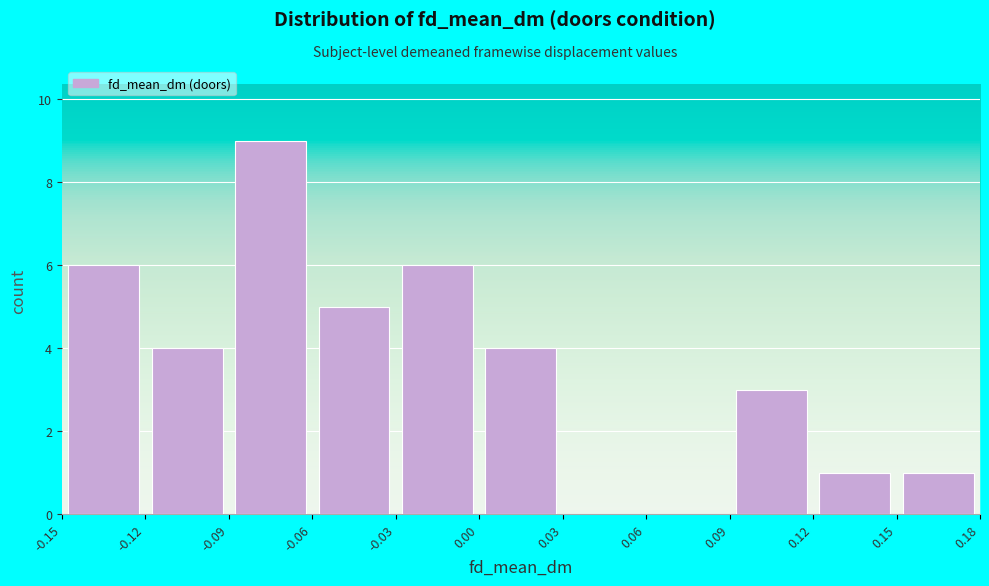

Reading left to right, transcribe this chart: for each bar, give the range it covers on the x-axis and its height. The values are not printed on the chart, so give them approximately, as read against the axis.

-0.15 to -0.12: 6
-0.12 to -0.09: 4
-0.09 to -0.06: 9
-0.06 to -0.03: 5
-0.03 to 0.00: 6
0.00 to 0.03: 4
0.03 to 0.06: 0
0.06 to 0.09: 0
0.09 to 0.12: 3
0.12 to 0.15: 1
0.15 to 0.18: 1